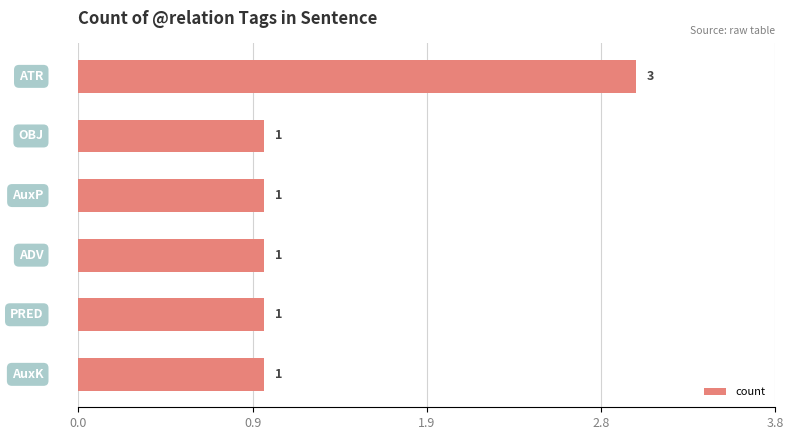

Does the chart contain any negative values?

No